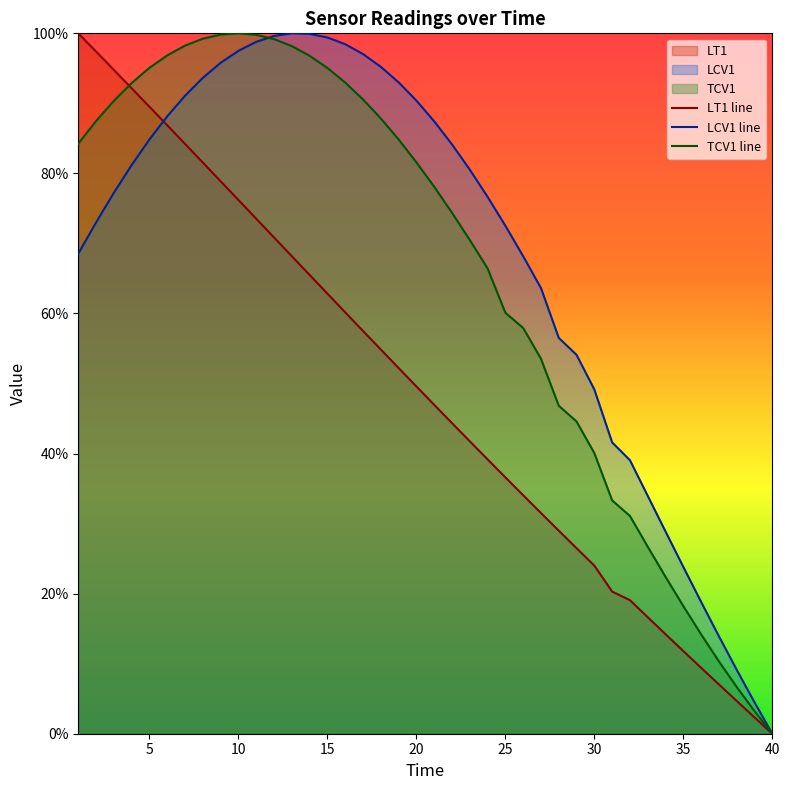

What are all the series names shown in the legend?

LT1 line, LCV1 line, TCV1 line